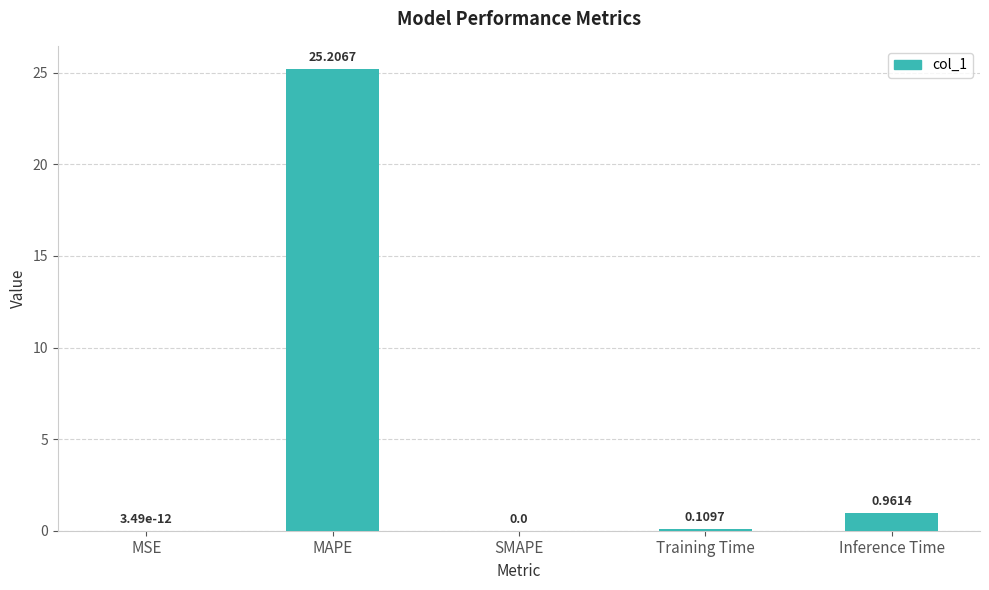

What is the sum of all values?

26.3